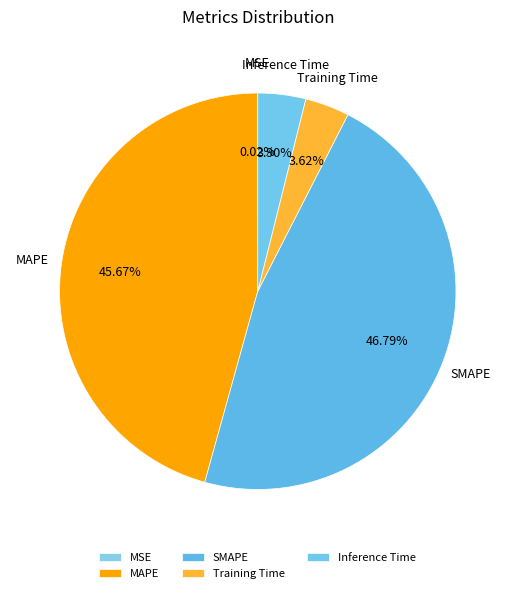

Is Training Time the majority of the pie?

No